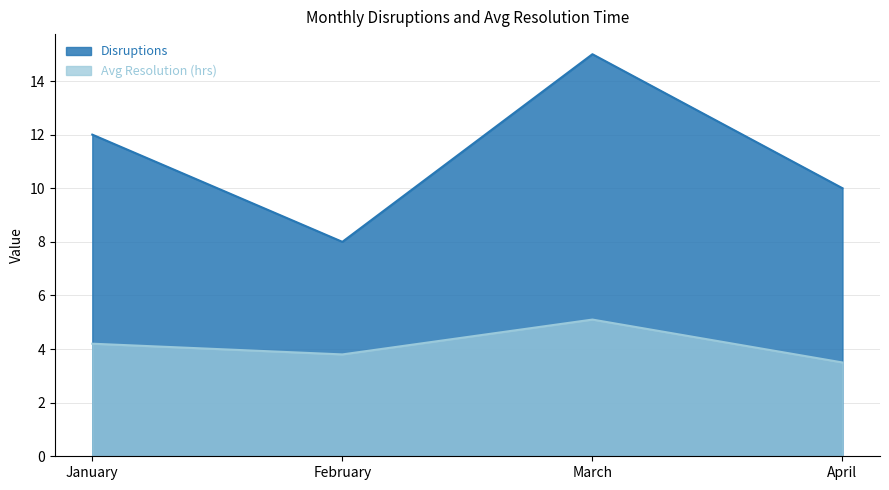

What is the highest value of the Avg Resolution (hrs) series?

5.1